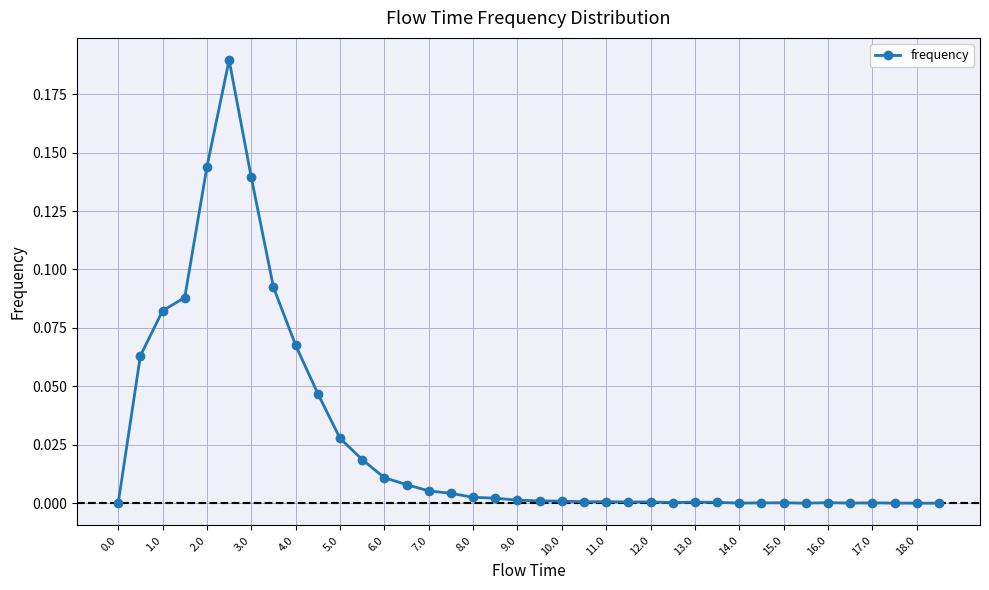

True or false: the data has more than 1 interior local peaks.

True